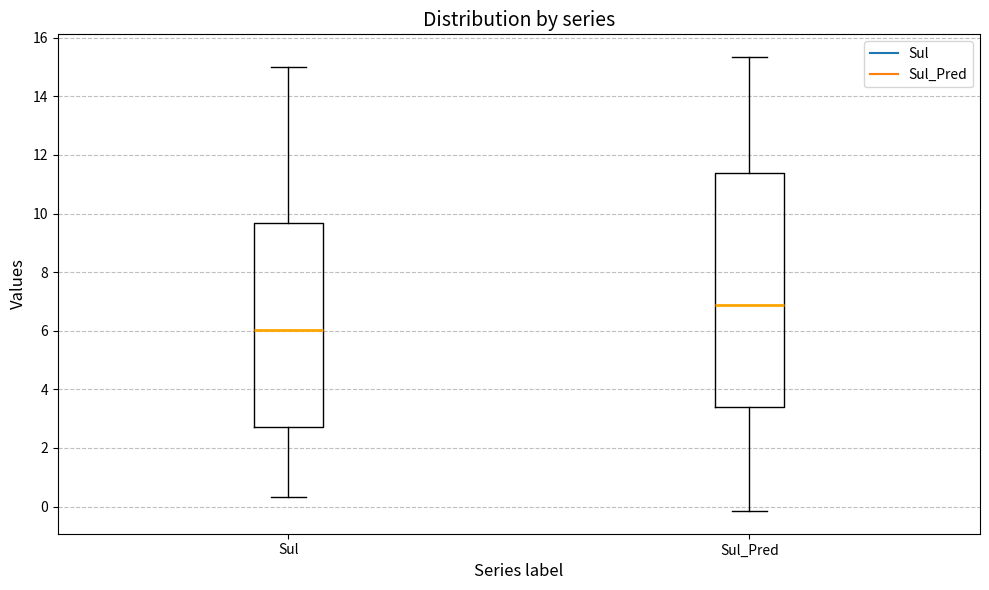

Reading left to right, read every box against the y-axis: the position of its median line, the range the box covers, and the ends of its whiskers. The values are not printed on the chart, so give them approximately, as read against the axis.

Sul: median 6.0, box 2.8 to 9.6, whiskers 0.4 to 15.0
Sul_Pred: median 6.8, box 3.4 to 11.4, whiskers -0.2 to 15.4